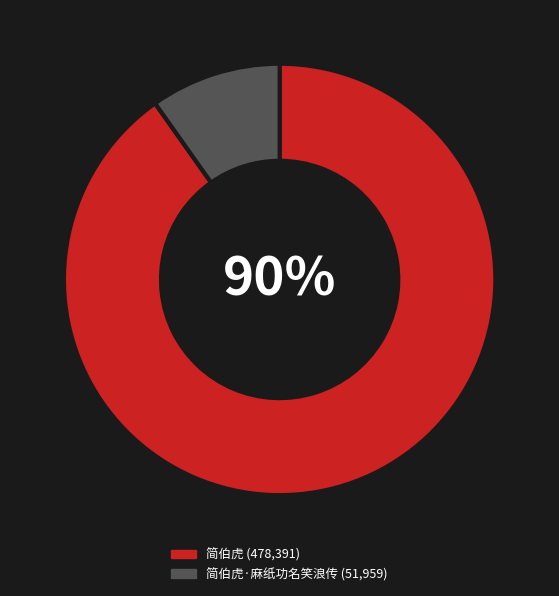

Is there a majority slice in this chart?

Yes